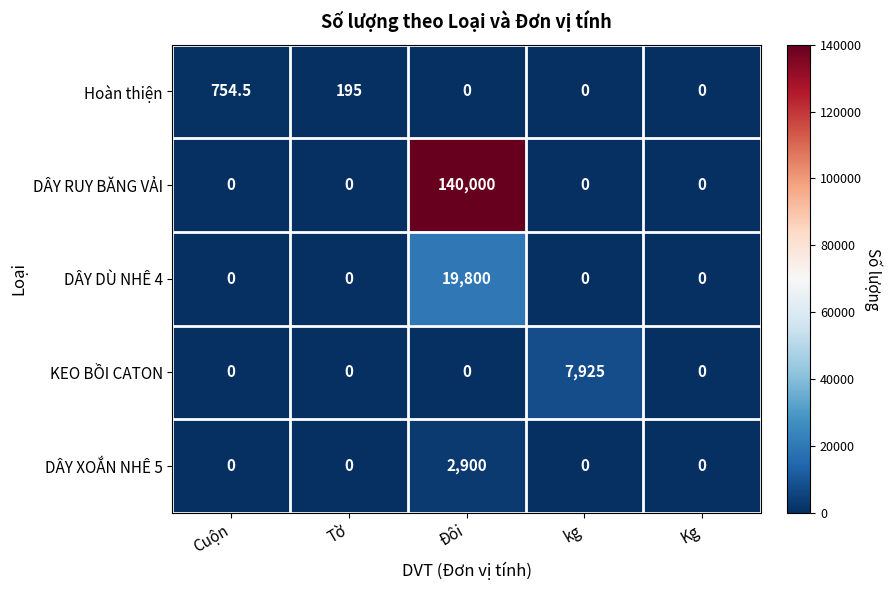

Reading right to left, extract all data points from this chart.

Hoàn thiện: Kg=0.0	kg=0.0	Đôi=0.0	Tờ=195.0	Cuộn=754.5
DÂY RUY BĂNG VẢI: Kg=0.0	kg=0.0	Đôi=140000.0	Tờ=0.0	Cuộn=0.0
DÂY DÙ NHÊ 4: Kg=0.0	kg=0.0	Đôi=19800.0	Tờ=0.0	Cuộn=0.0
KEO BỒI CATON: Kg=0.0	kg=7925.0	Đôi=0.0	Tờ=0.0	Cuộn=0.0
DÂY XOẮN NHÊ 5: Kg=0.0	kg=0.0	Đôi=2900.0	Tờ=0.0	Cuộn=0.0